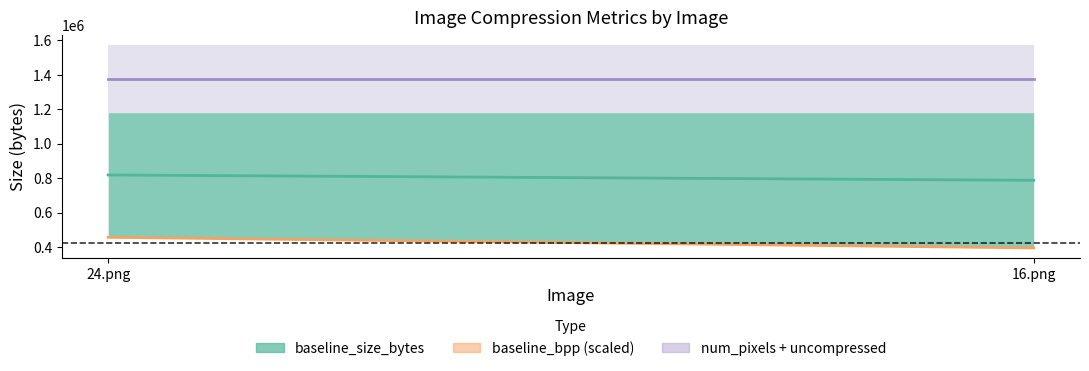

At how many categories does at least one series exceed 826412?

2